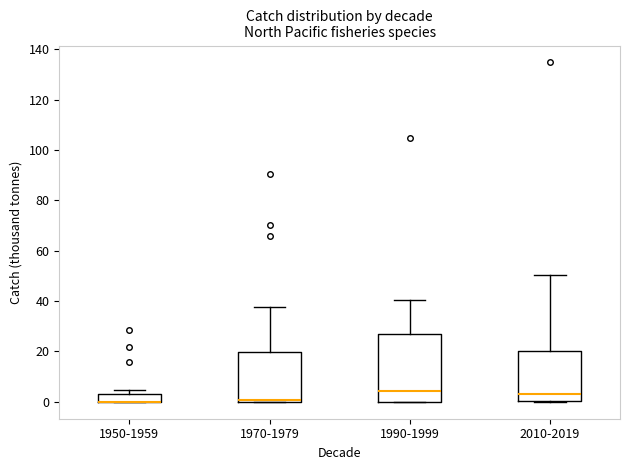

Which box is the tallest, from its lower edge to its upper edge?

1990-1999